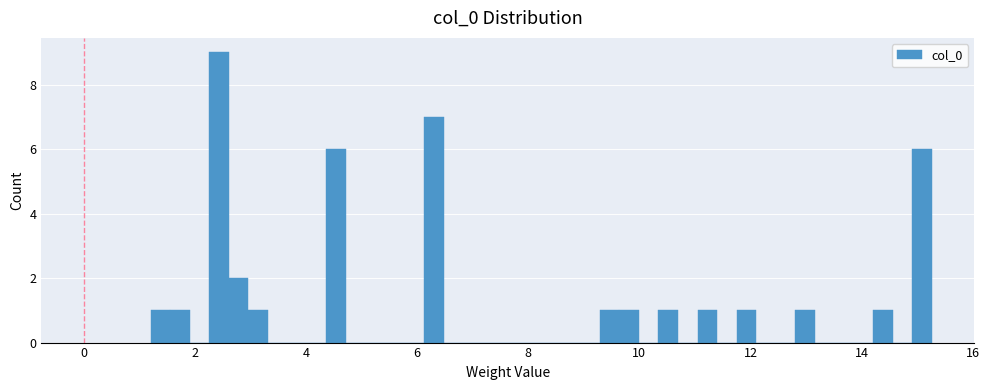

Read against the x-axis, roughly where is the centre of the tallest bar?

2.4